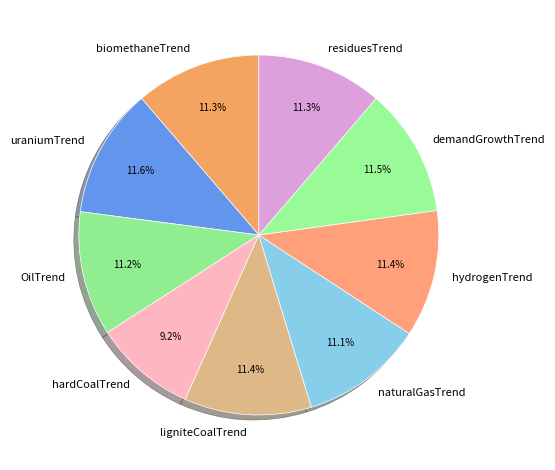

To the nearest percent, what is the average slice percentage?

11%